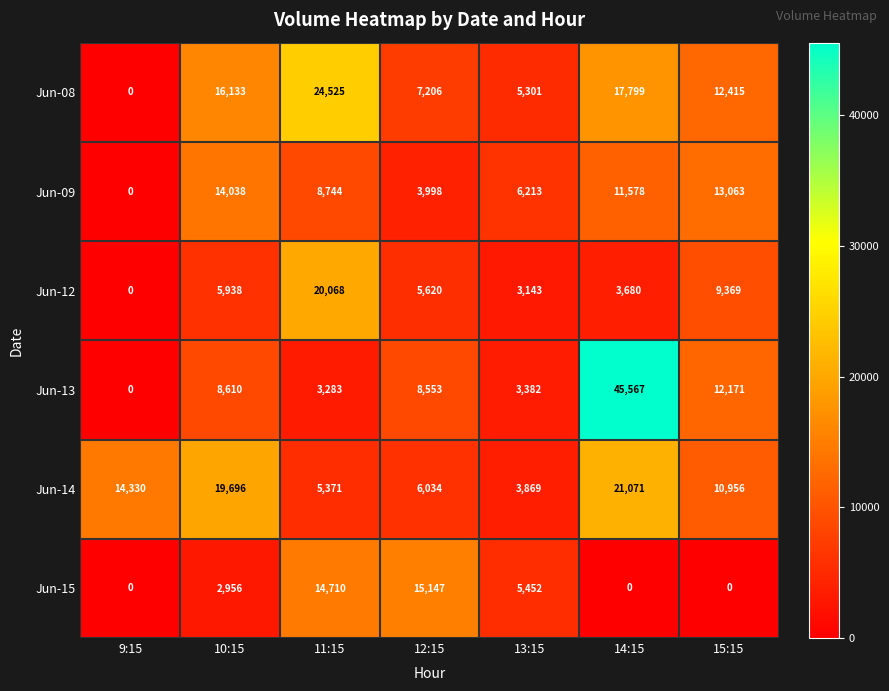

Is it true that Jun-12 equals 33514 at 11:15?

False